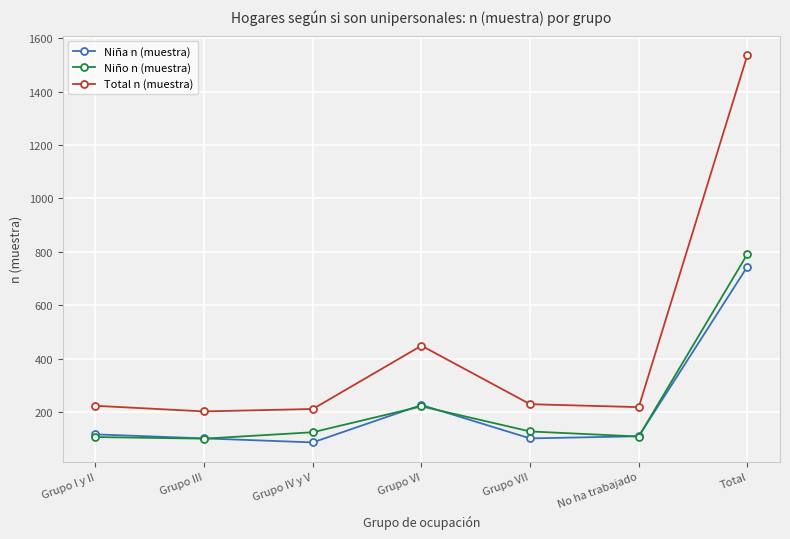

True or false: Niña n (muestra) and Total n (muestra) intersect in this chart.

False